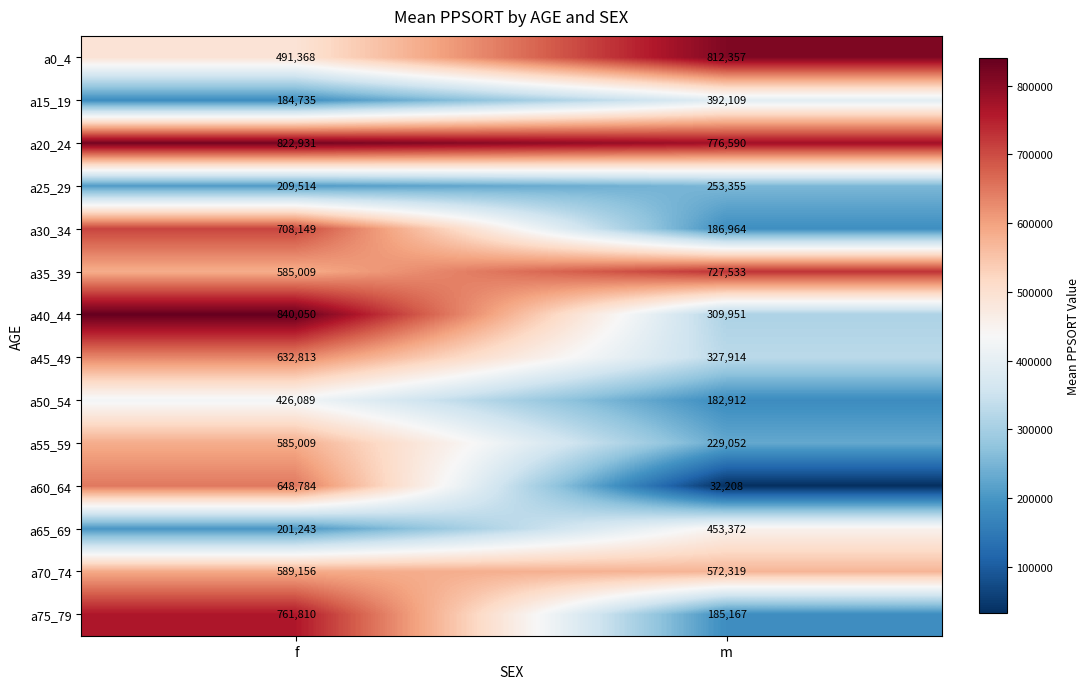

Reading left to right, list all the values displayed in this chart.

a0_4: f=491368	m=812357
a15_19: f=184735	m=392109
a20_24: f=822931	m=776590
a25_29: f=209514	m=253355
a30_34: f=708149	m=186964
a35_39: f=585009	m=727533
a40_44: f=840050	m=309951
a45_49: f=632813	m=327914
a50_54: f=426089	m=182912
a55_59: f=585009	m=229052
a60_64: f=648784	m=32208
a65_69: f=201243	m=453372
a70_74: f=589156	m=572319
a75_79: f=761810	m=185167